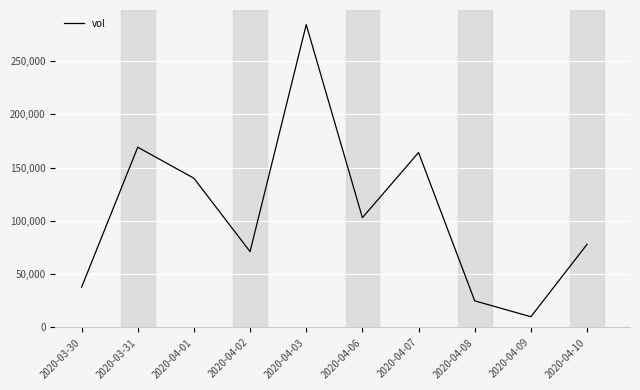

What is the maximum value shown in the chart?

284100